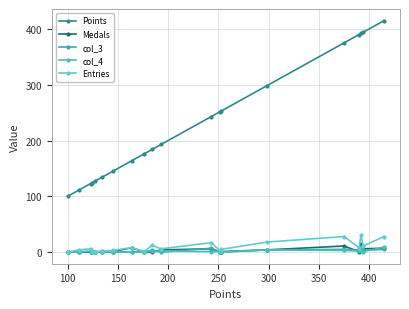

Which series has the largest total across all categories?

Points